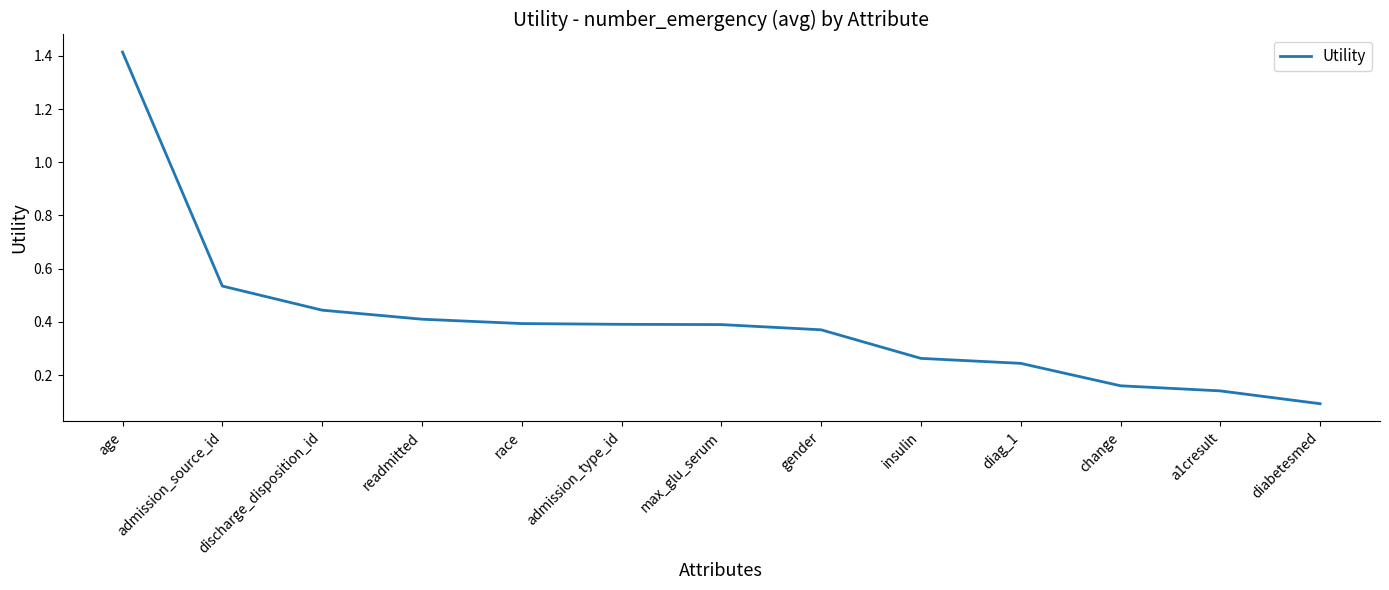

Which label corresponds to the smallest value in the chart?

diabetesmed